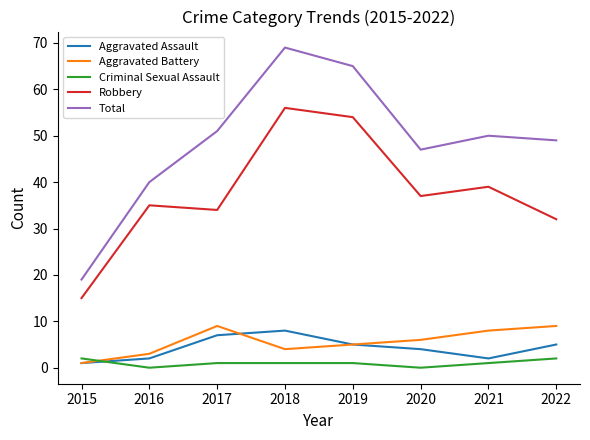

At which label is Aggravated Battery closest to 5?

2019